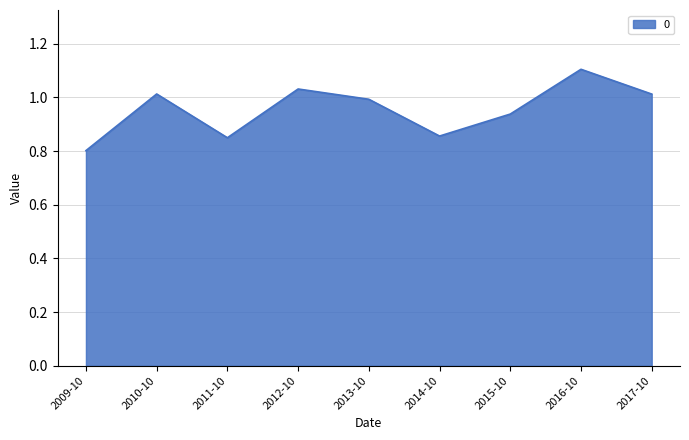

What position from the right is 2009-10?

9